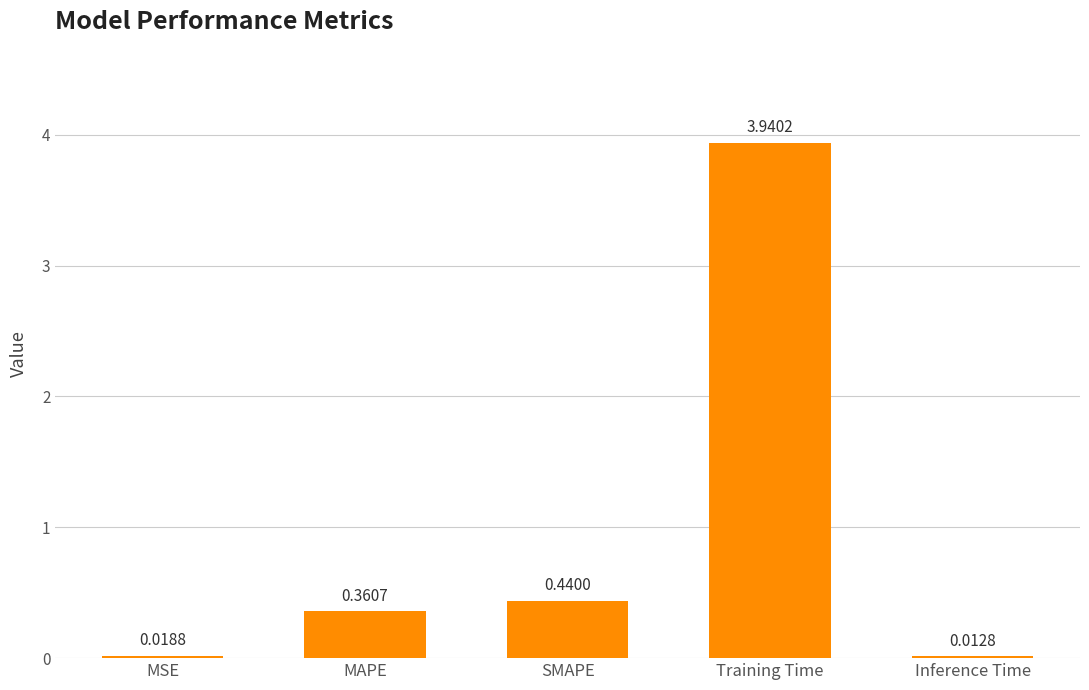

True or false: the data shows 0.1 at MAPE.

False